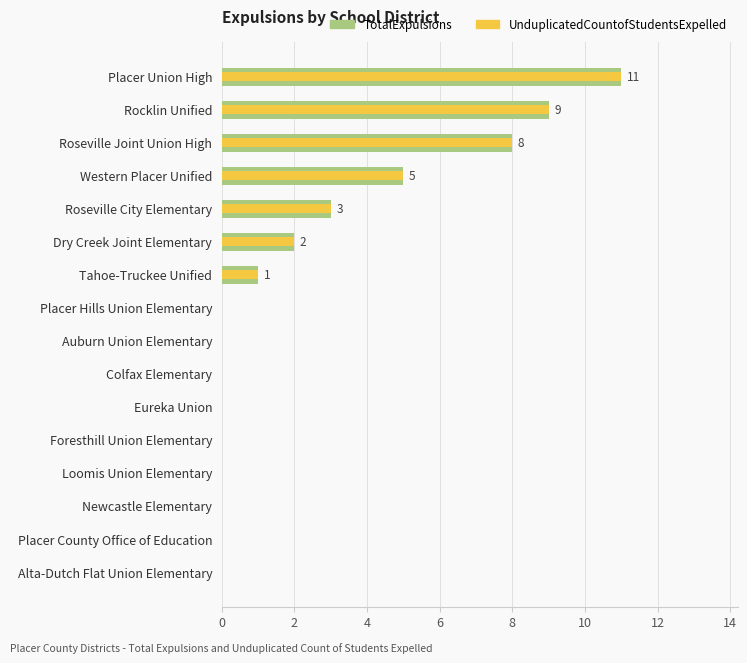

Is the value of TotalExpulsions at Tahoe-Truckee Unified greater than the value of UnduplicatedCountofStudentsExpelled at Placer County Office of Education?

Yes